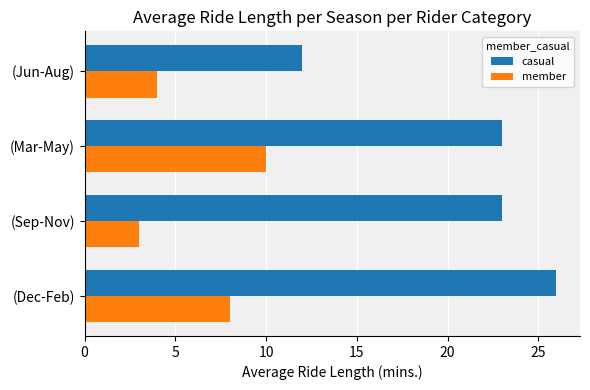

Is it true that member equals 4 at (Jun-Aug)?

True